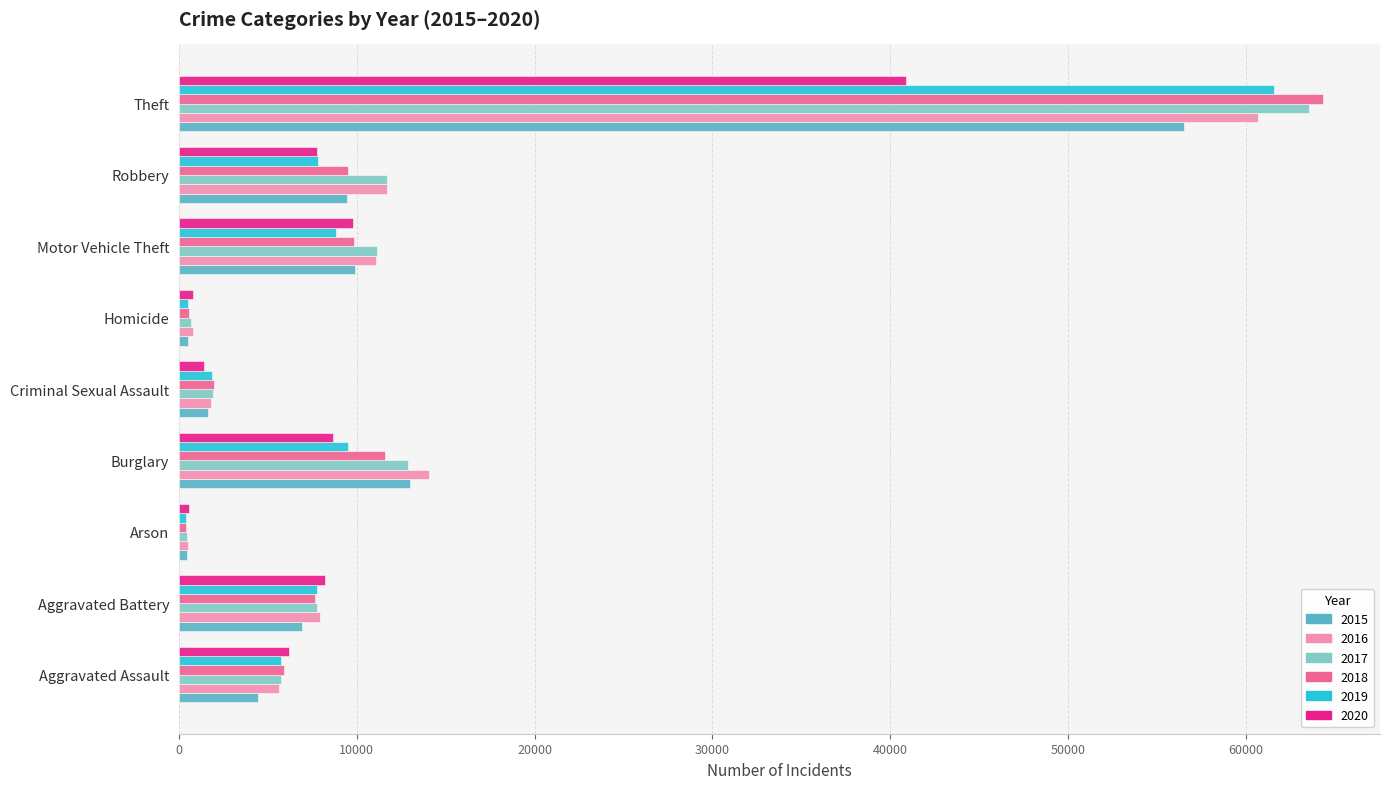

At how many categories does at least one series exceed 25581?

1